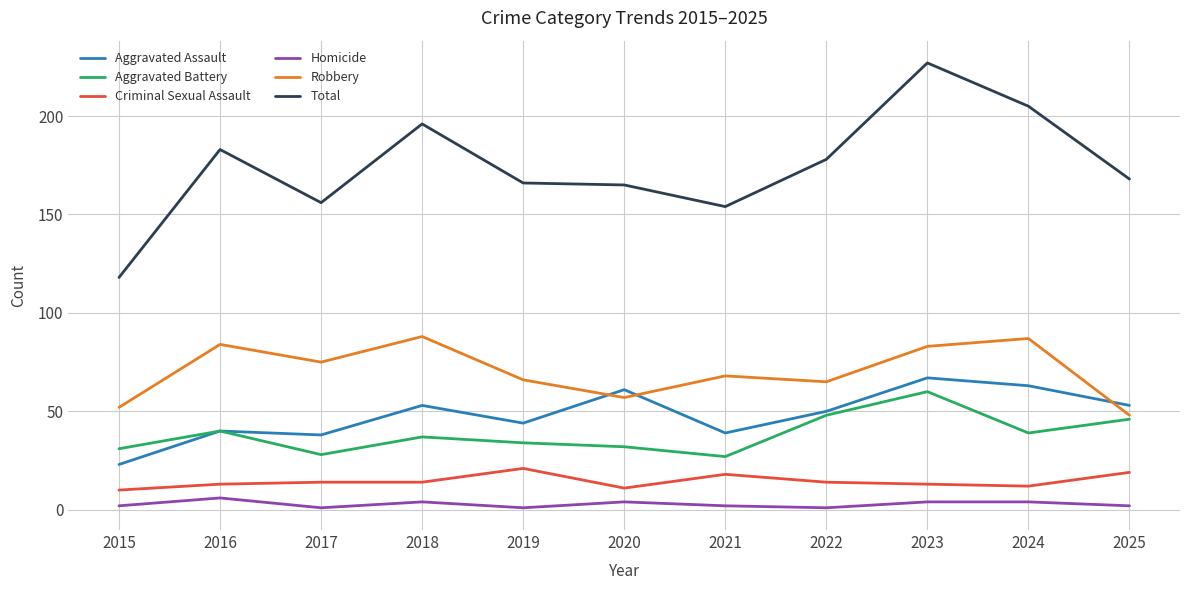

The Aggravated Battery series shows 20 at 2024. True or false?

False